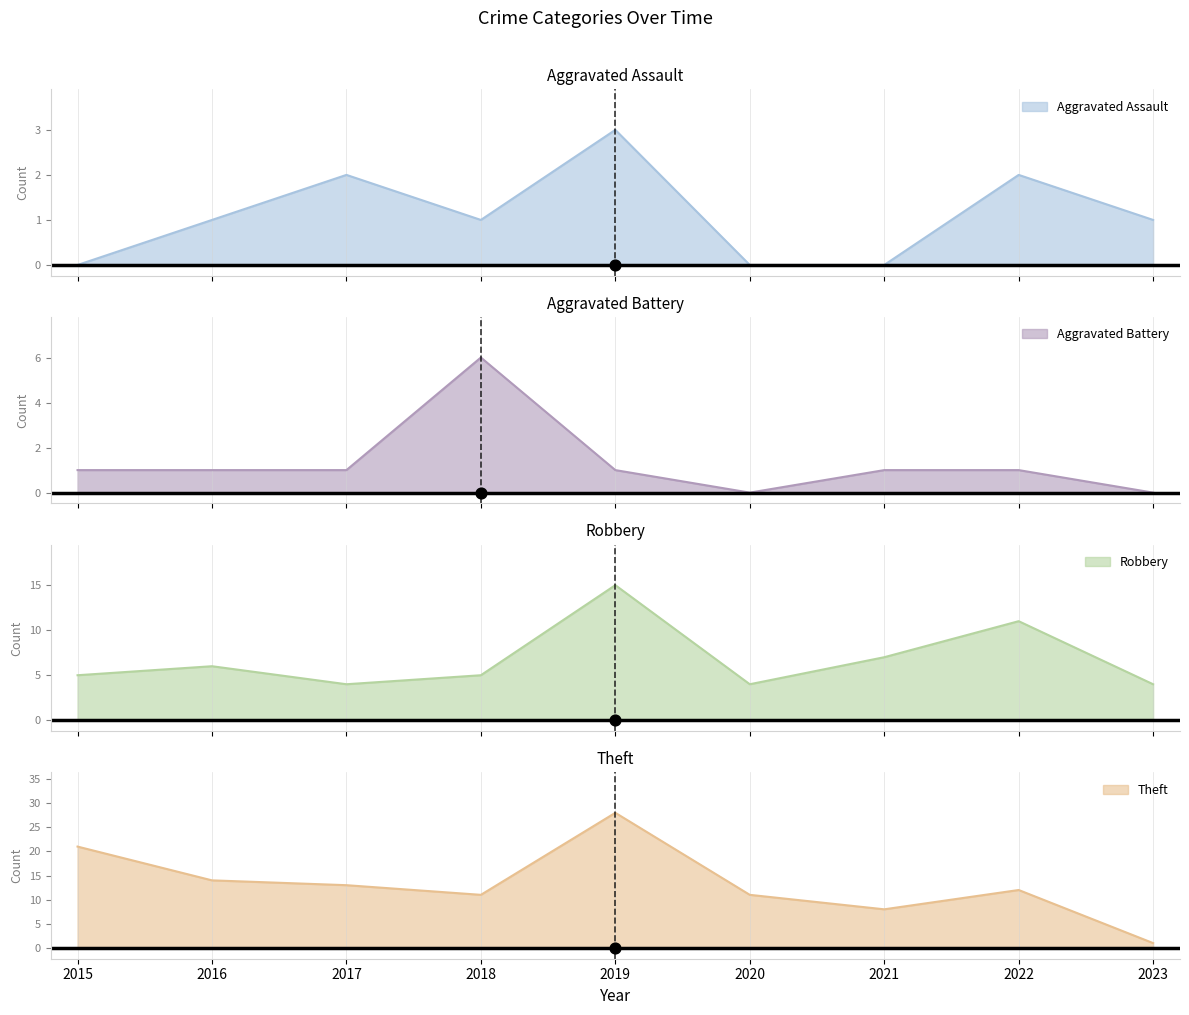

Which series has the largest Y range (max minus min)?

Theft